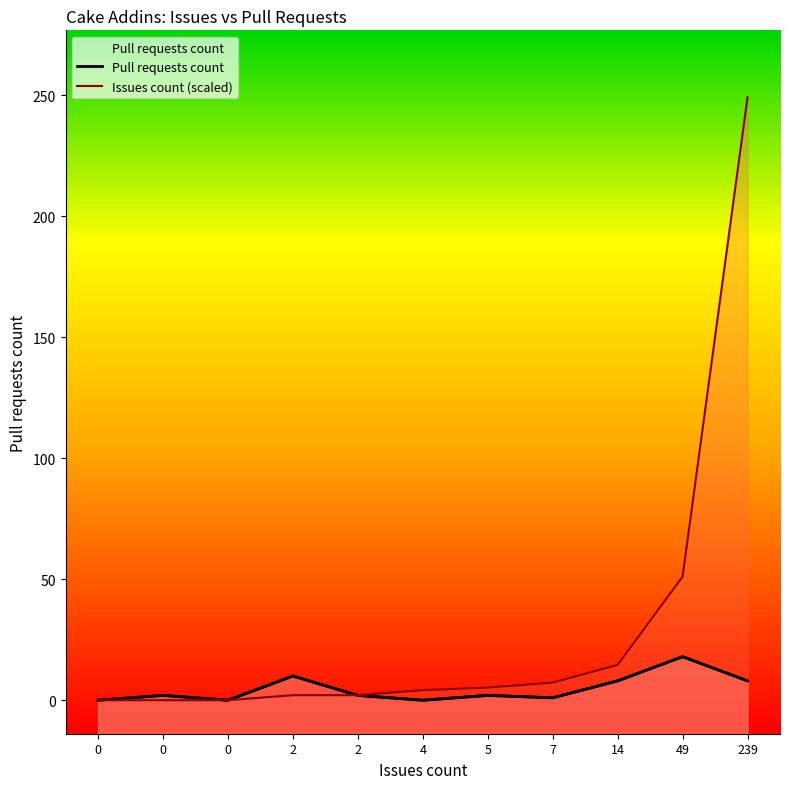

How many interior local valleys does the Pull requests count series have?

3